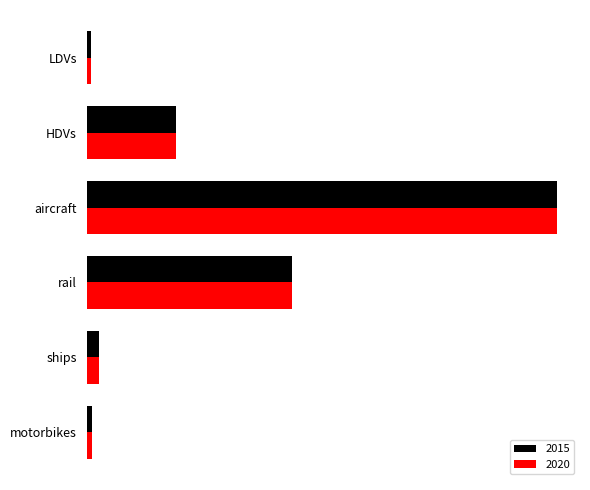

What is the total value across all series at motorbikes?

2.5